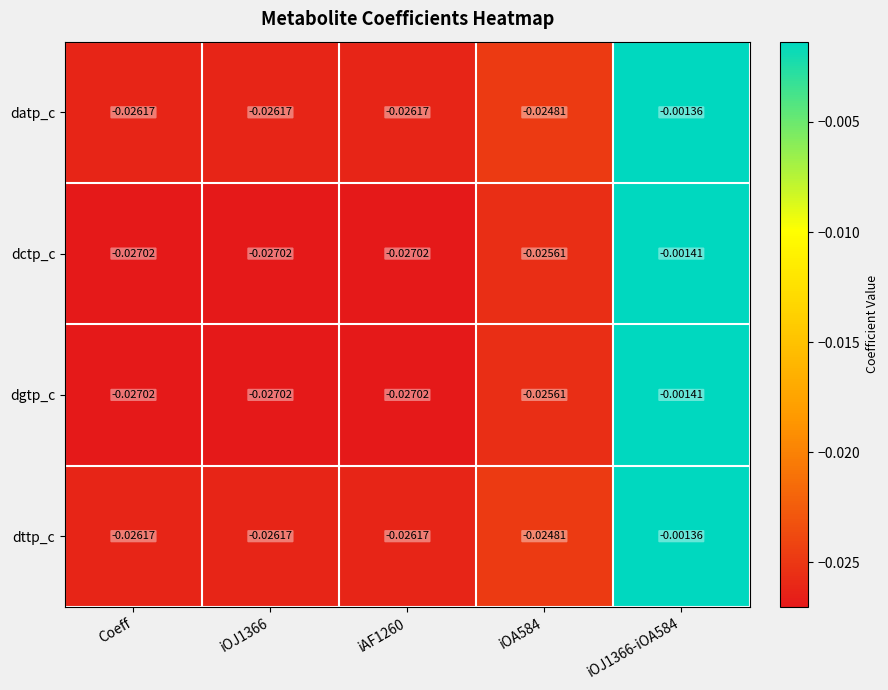

How many distinct data groups are displayed?

4